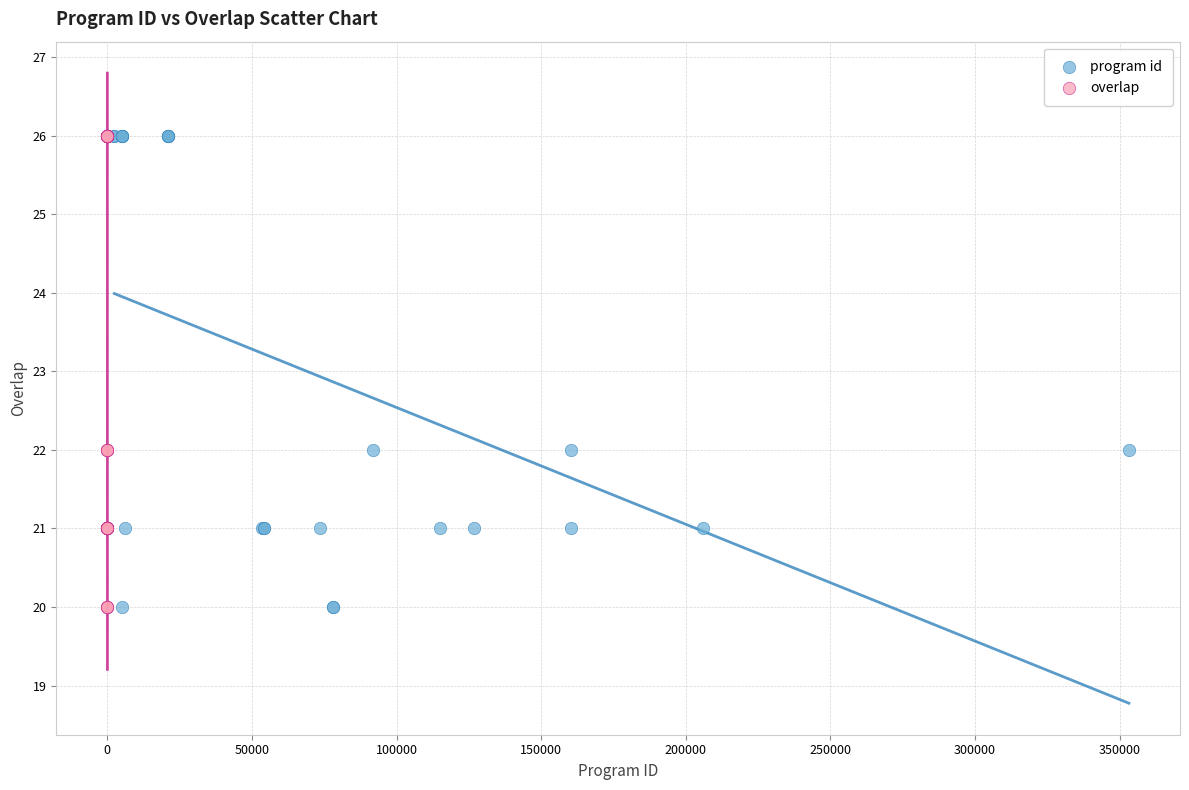

What are all the series names shown in the legend?

program id, overlap